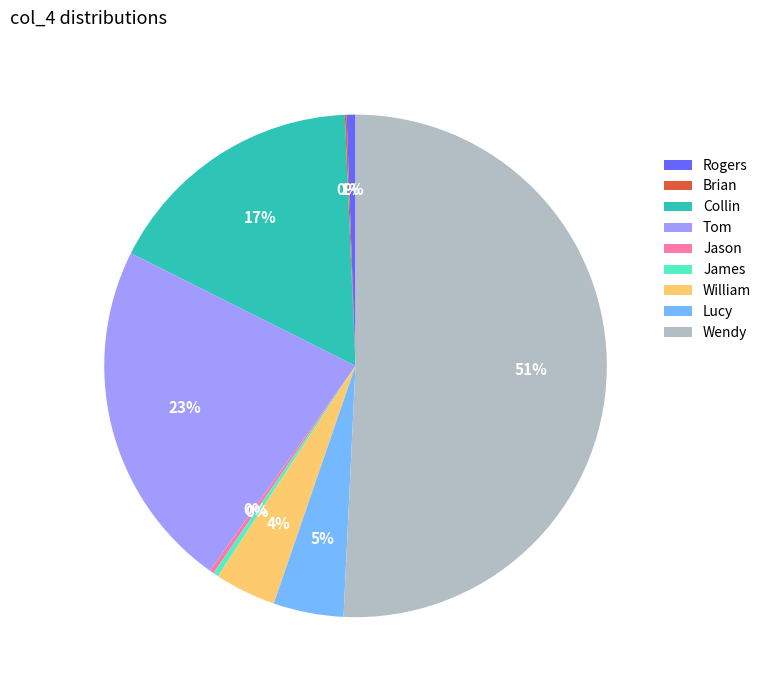

Is the sum of Collin and Lucy greater than half?

No